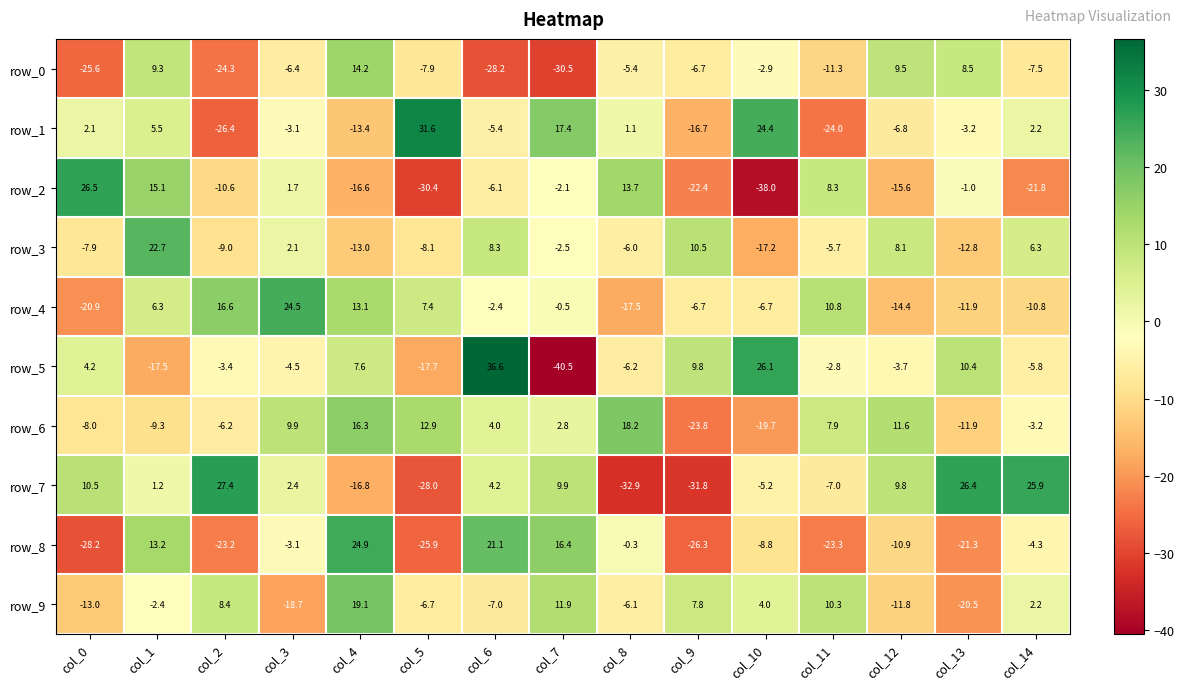

Which label corresponds to the smallest value in the chart?

col_7